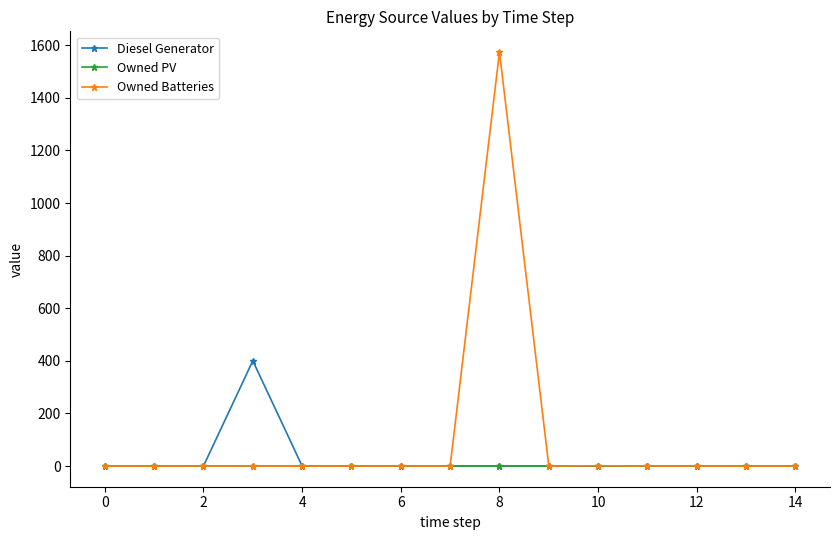

Count the number of data series in this chart.

3